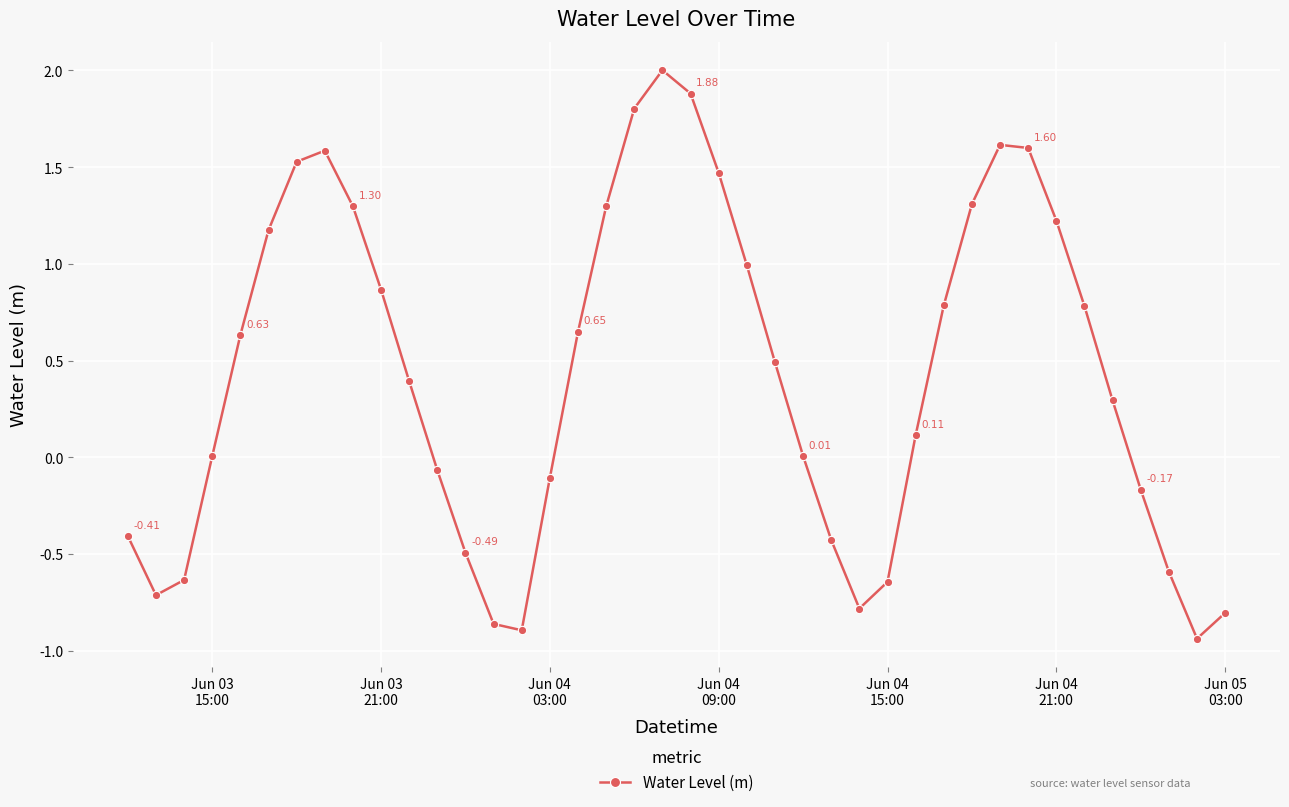

What is the difference between the maximum and minimum values?

2.9